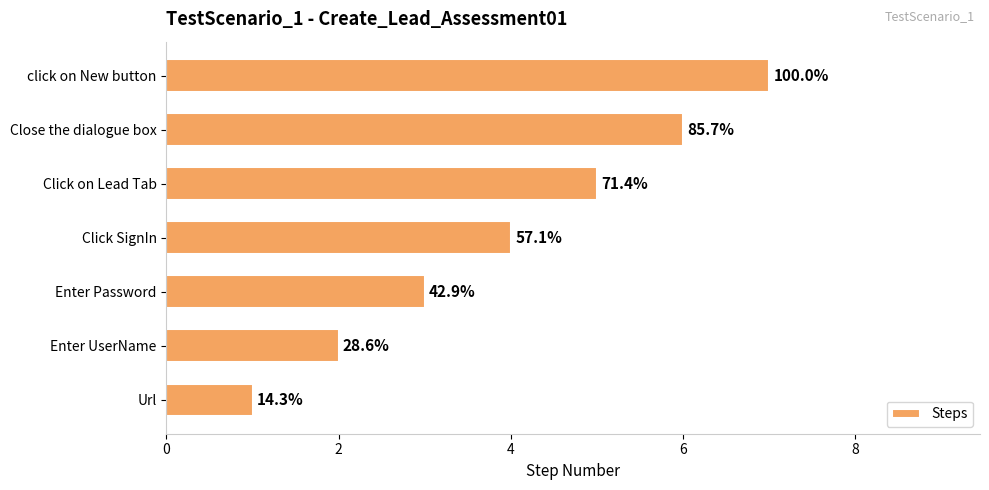

How many values are between 2 and 6?

5